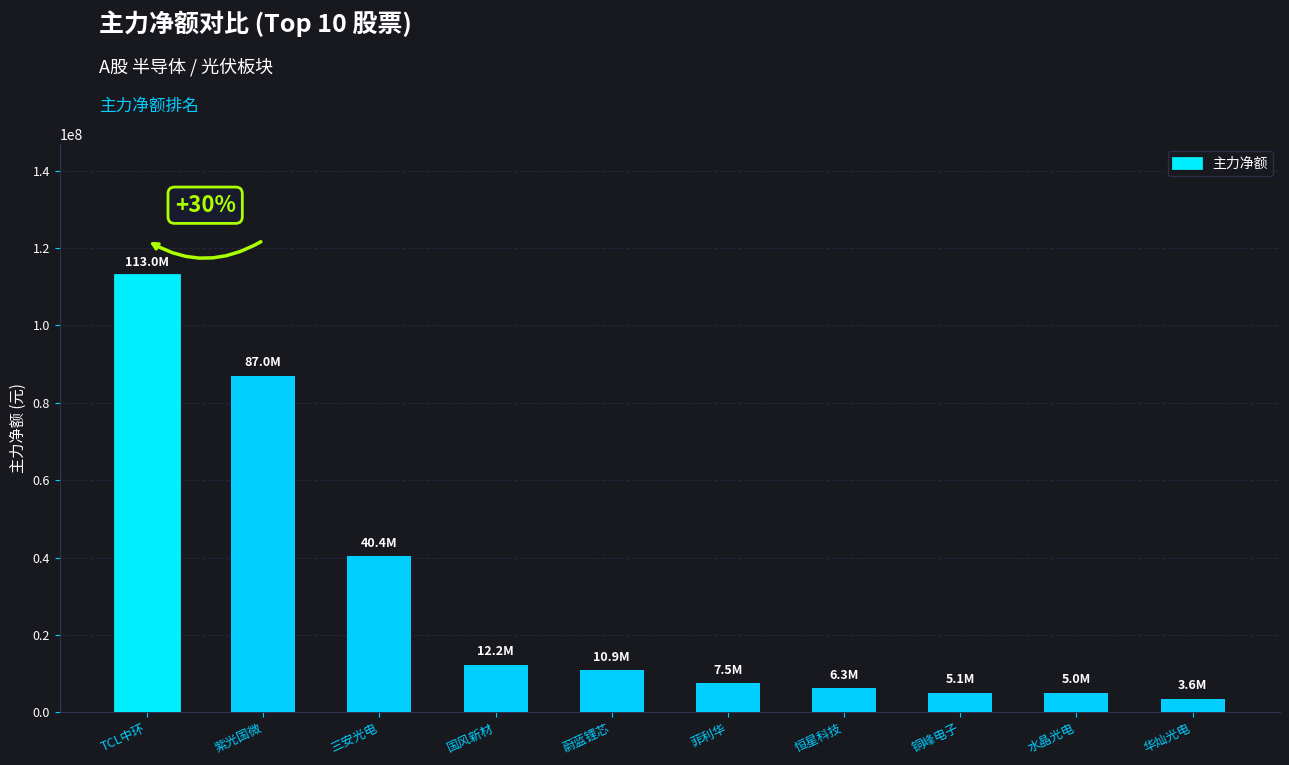

The value at 菲利华 is 7477651. True or false?

True